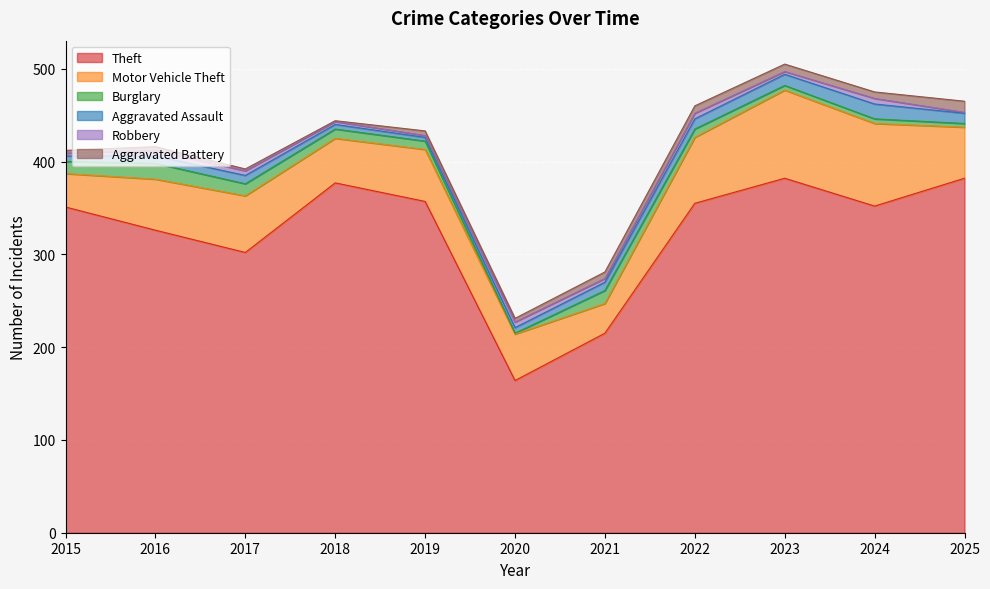

At which label does Burglary reach its minimum?

2020